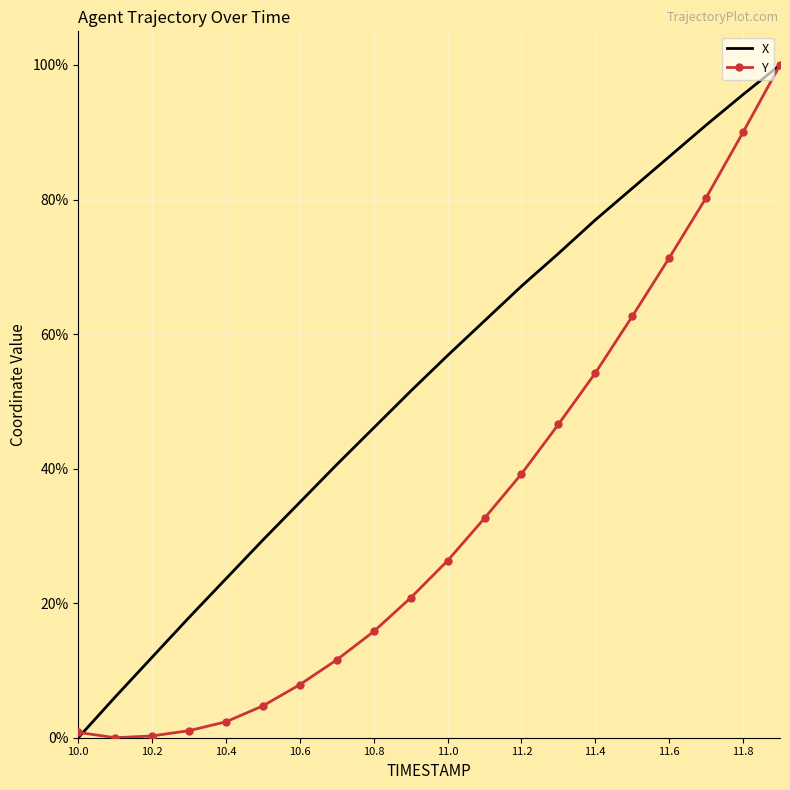

Which series has the largest total across all categories?

X